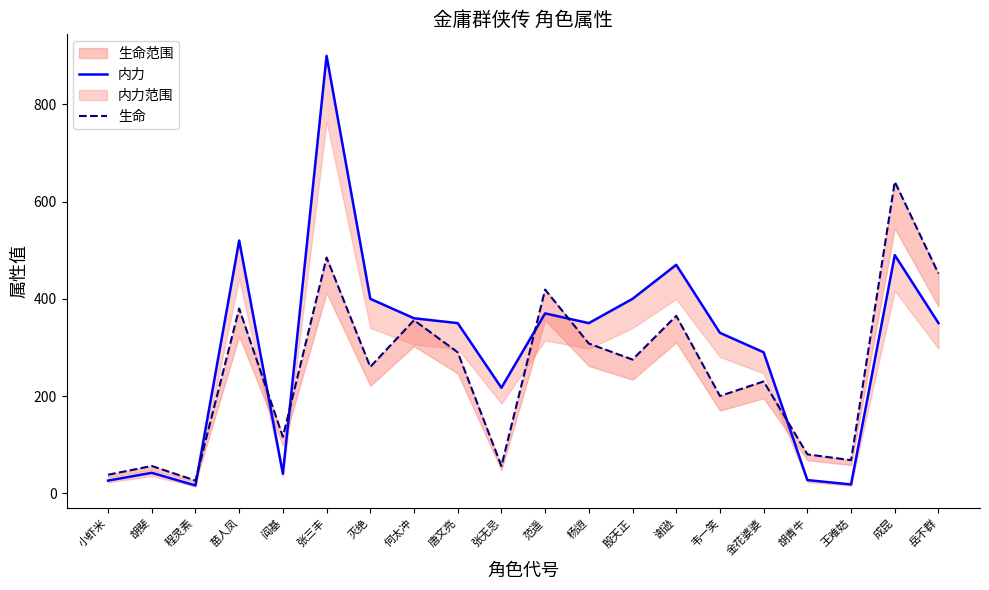

Is it true that 内力 equals 604 at 唐文亮?

False